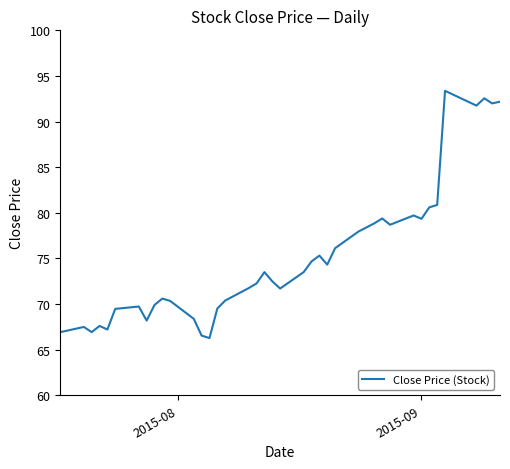

What is the minimum value shown in the chart?

66.3